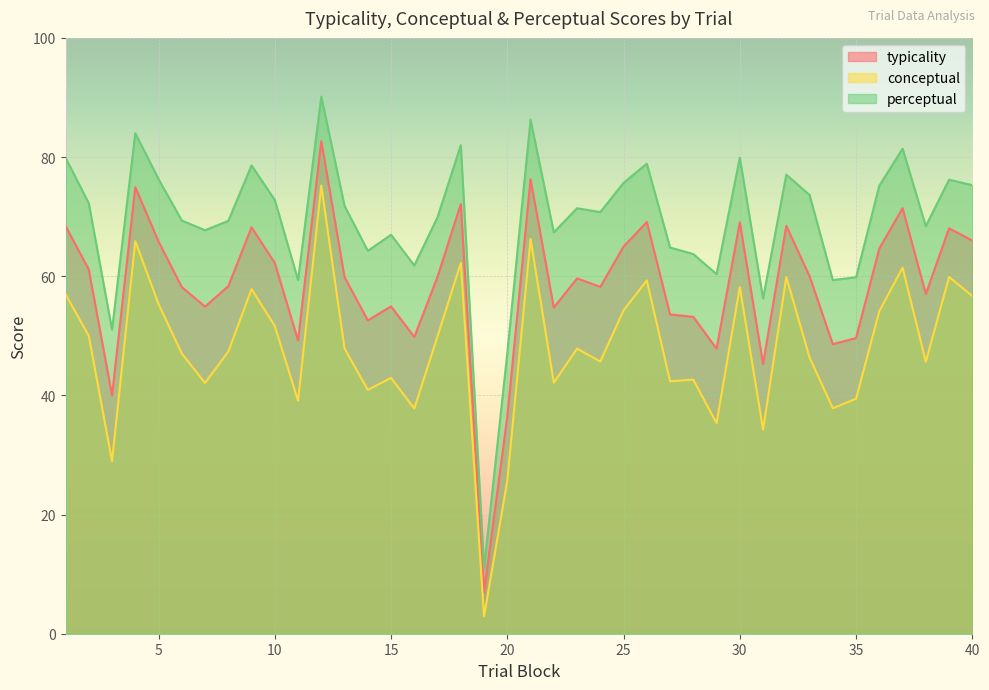

At which label does perceptual first exceed 71?

1